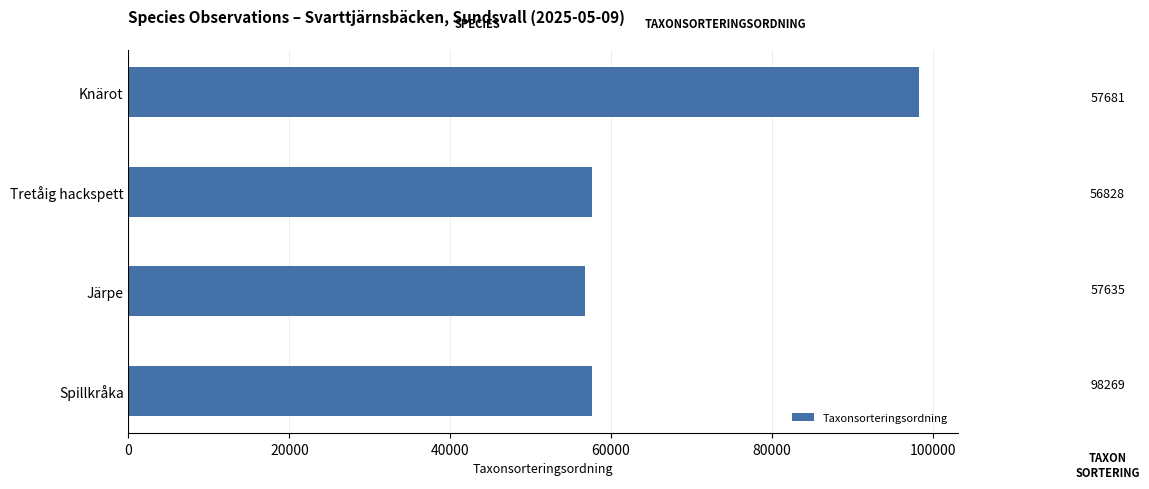

What is the ratio of the value at Järpe to the value at Tretåig hackspett?

1.0